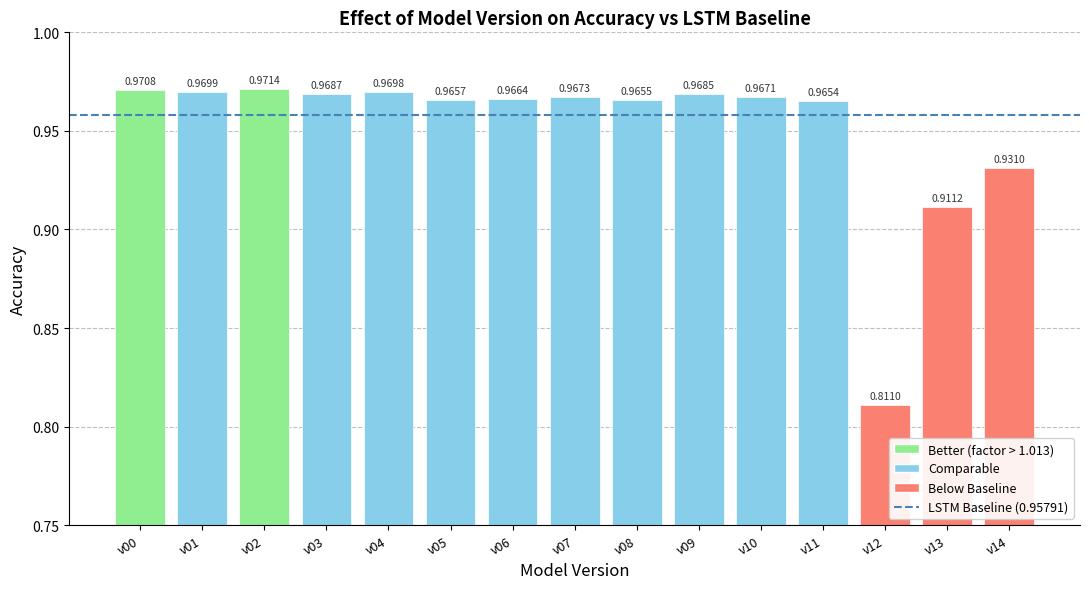

Are the bars grouped side by side (vs. stacked)?

No